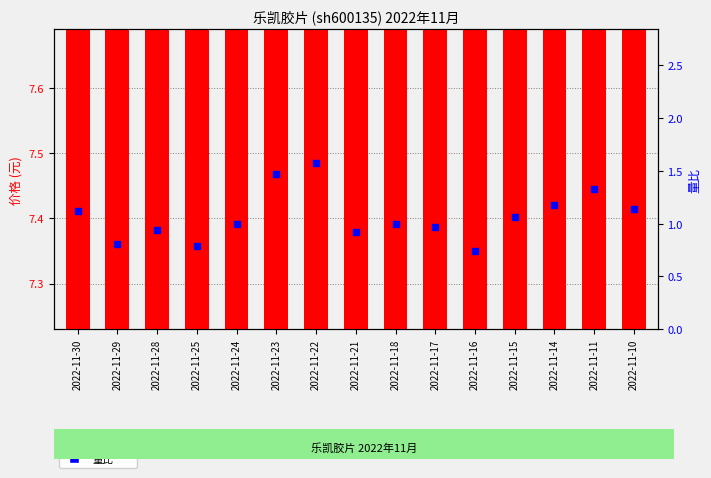

At how many categories does at least one series exceed 2?

15